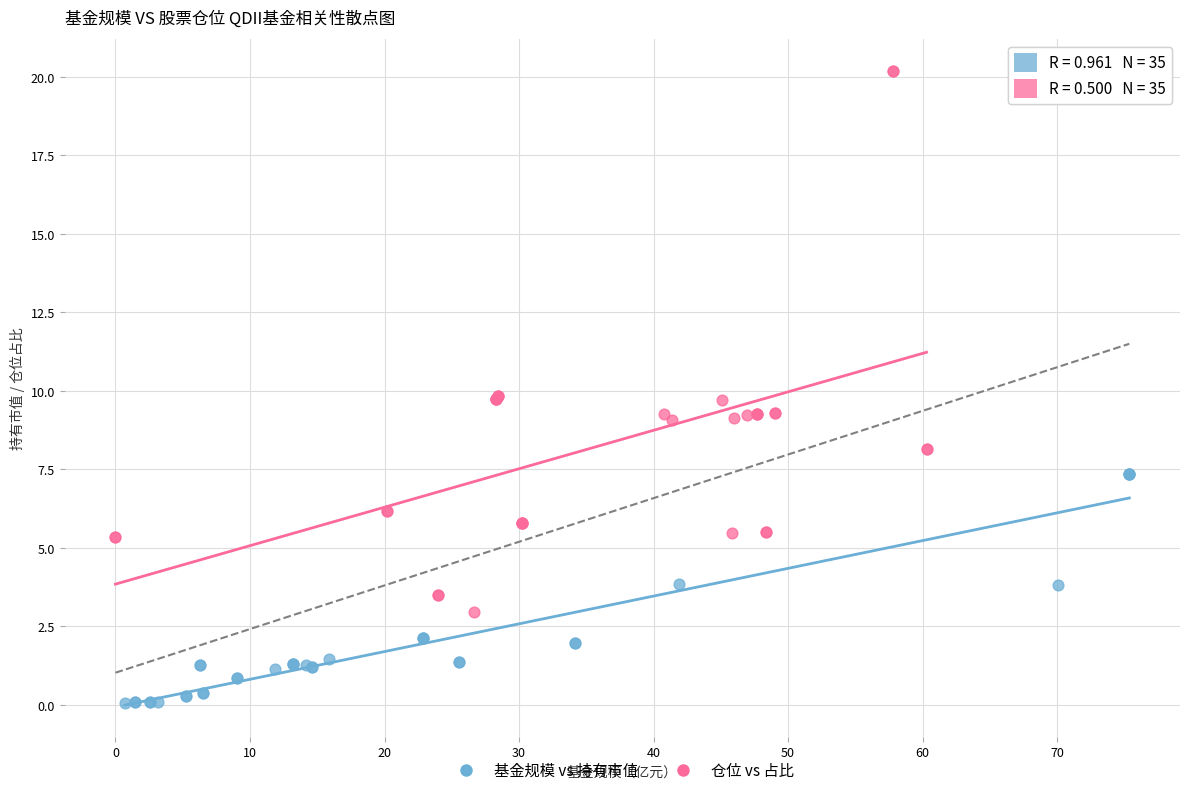

Which series reaches the minimum Y coordinate?

基金规模 vs 持有市值